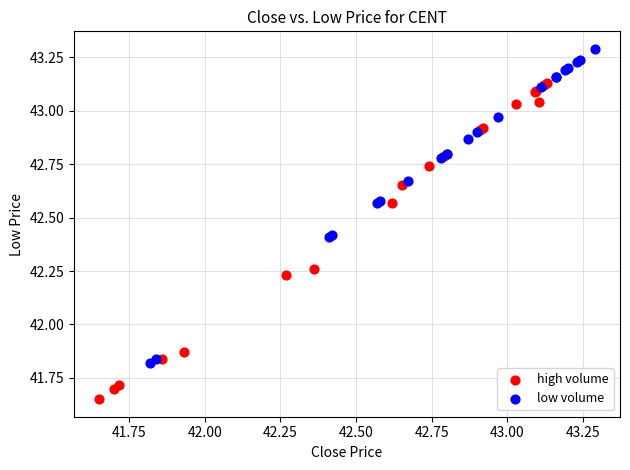

Which series contains the lowest Y value?

high volume